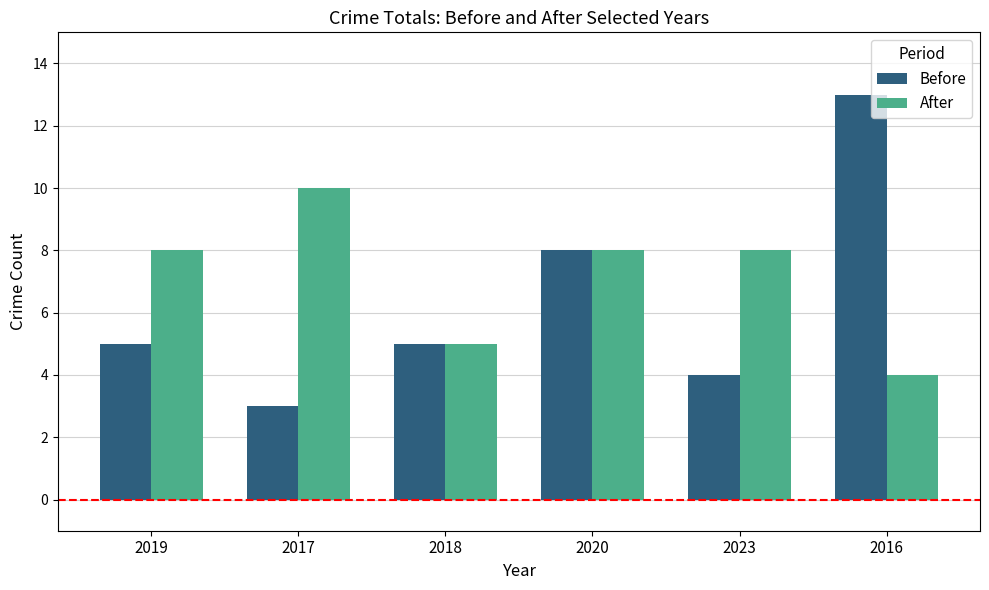

Is the value of After at 2020 greater than the value of Before at 2018?

Yes